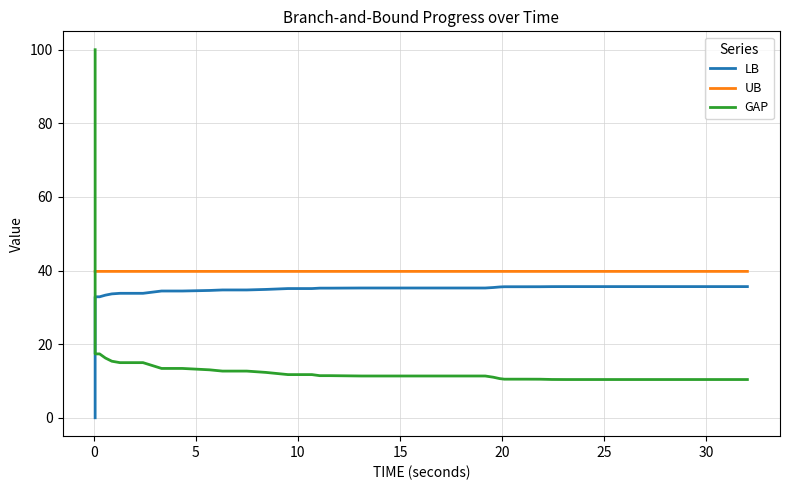

How many intersections are there between GAP and LB?

1